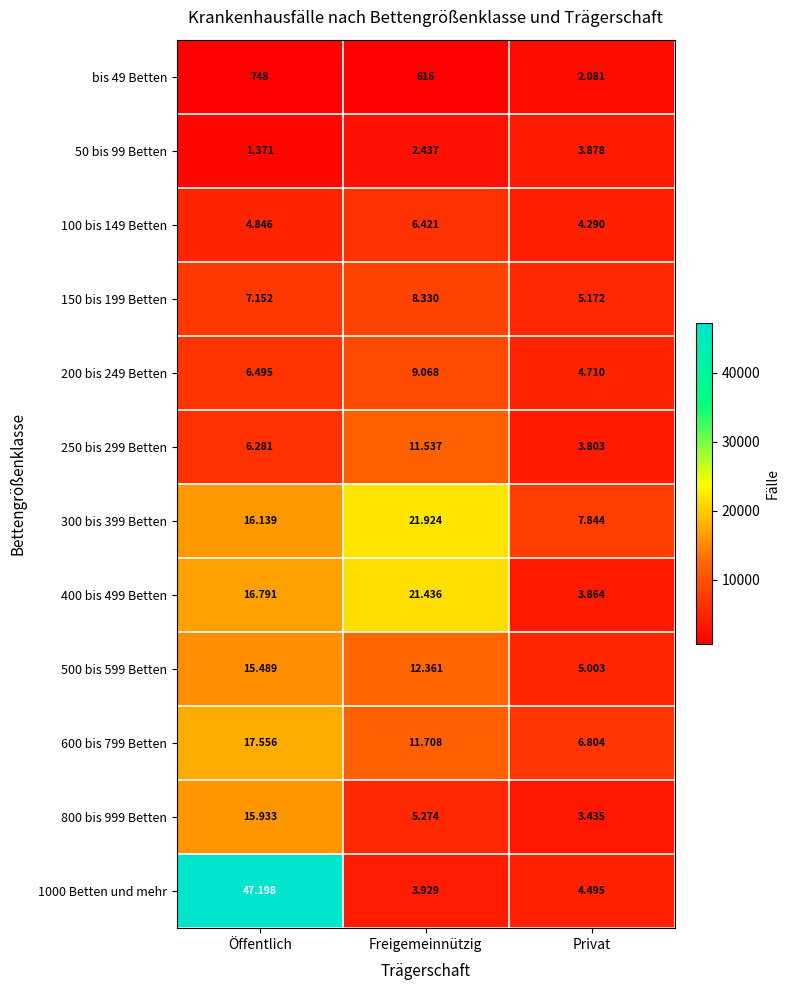

Between Öffentlich and Freigemeinnützig, which series saw the biggest shift?

1000 Betten und mehr